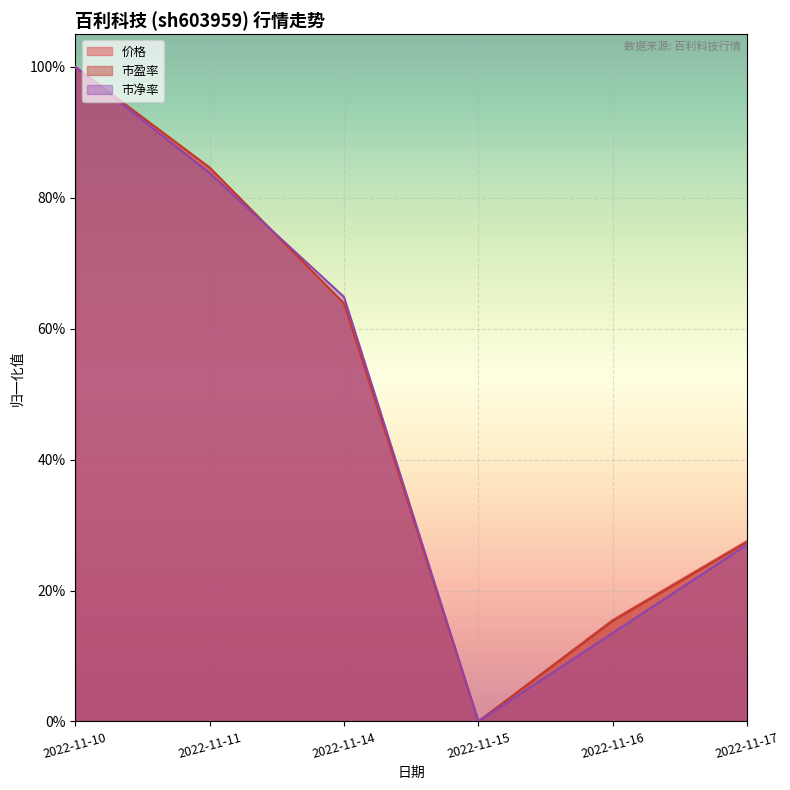

The 价格 series shows 0.4 at 2022-11-17. True or false?

False